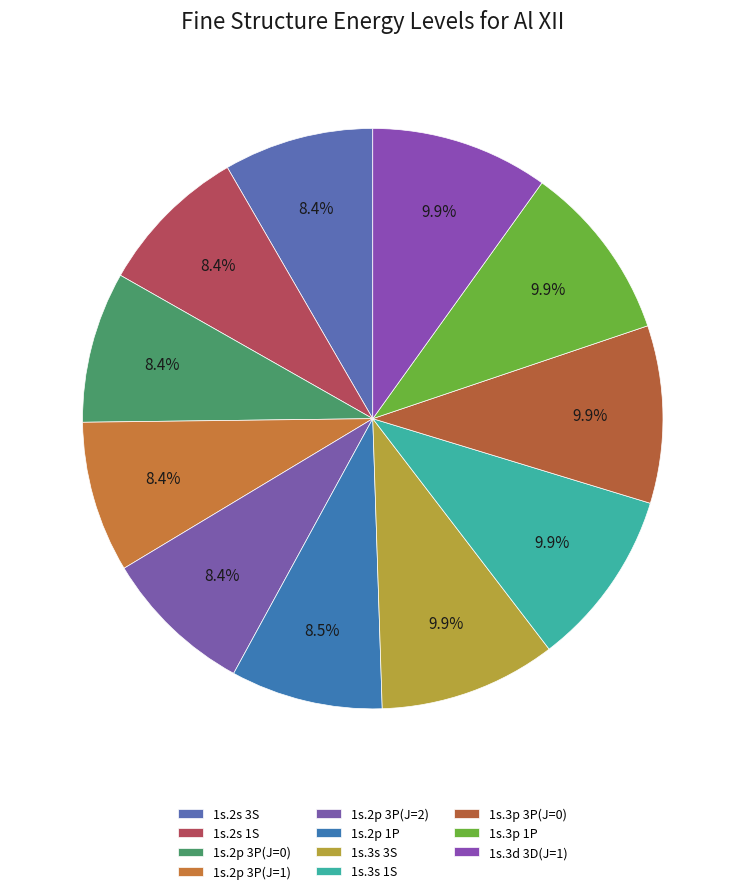

What is the largest slice in the pie chart?

1s.3p 1P